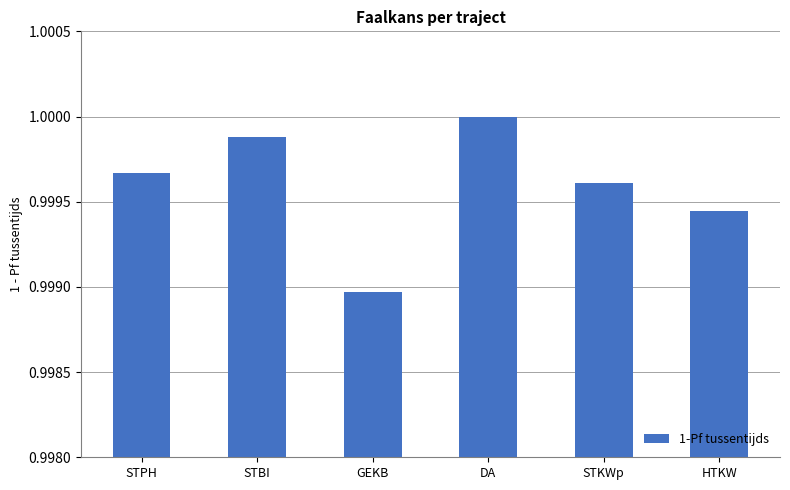

What is the label of the 6th bar from the right?

STPH